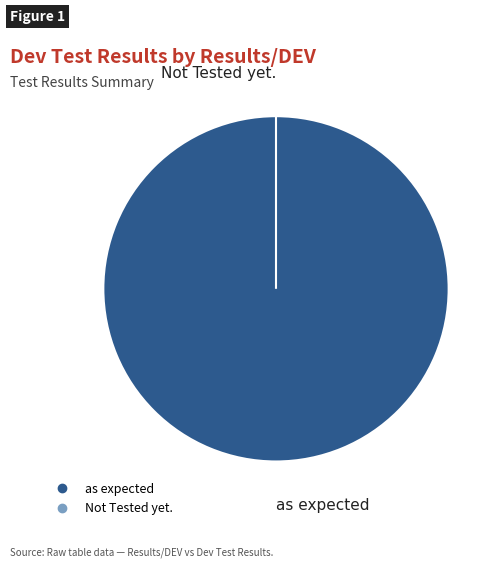

What percentage is the as expected slice, to the nearest percent?

100%